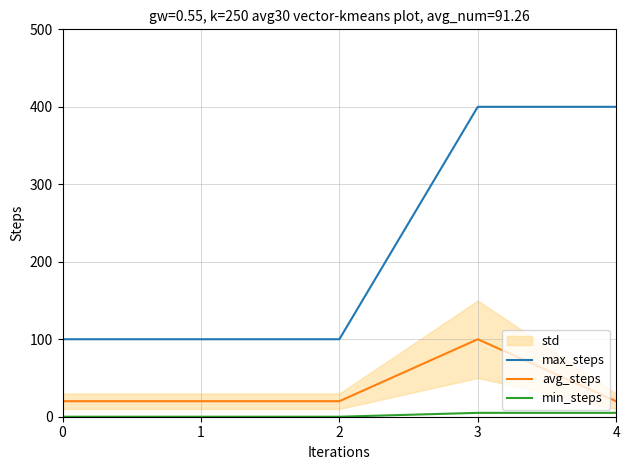

The avg_steps series shows 20 at 1. True or false?

True